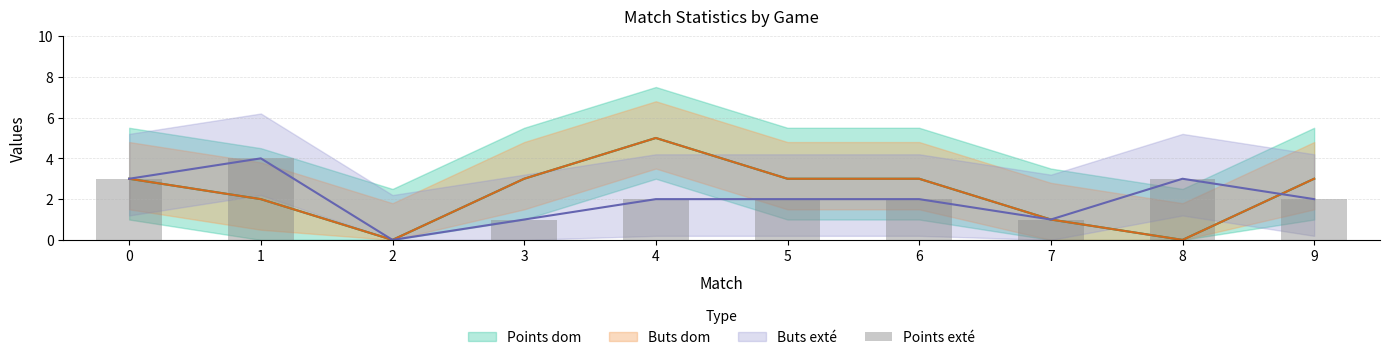

Count the number of categories in the chart.

10